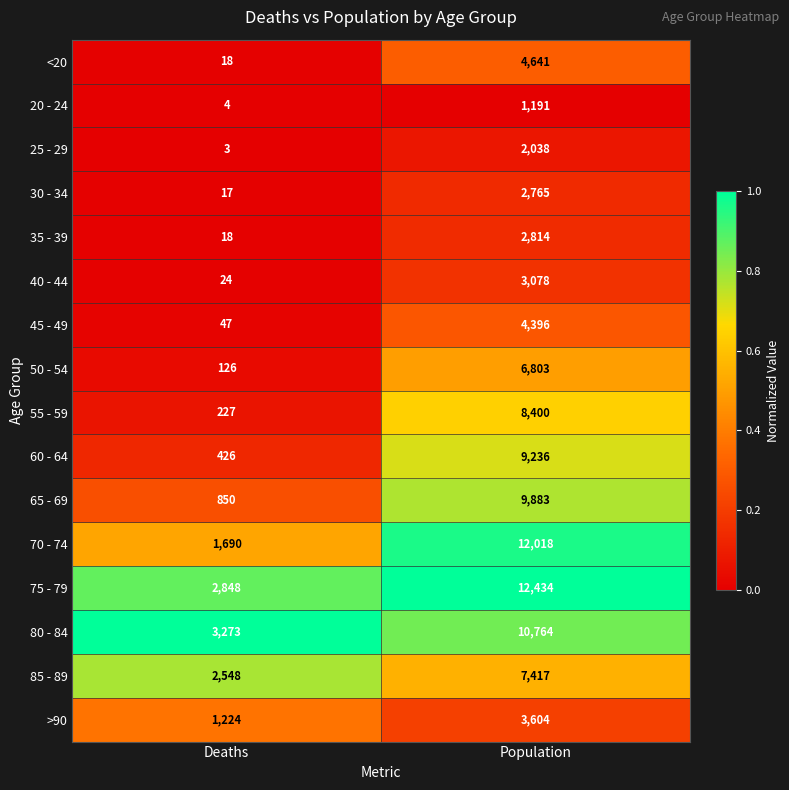

Is the value of 35 - 39 at Population greater than the value of 50 - 54 at Deaths?

Yes